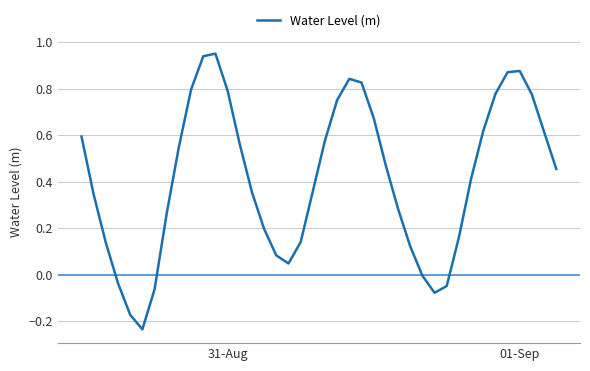

What is the difference between the maximum and minimum values?

1.2